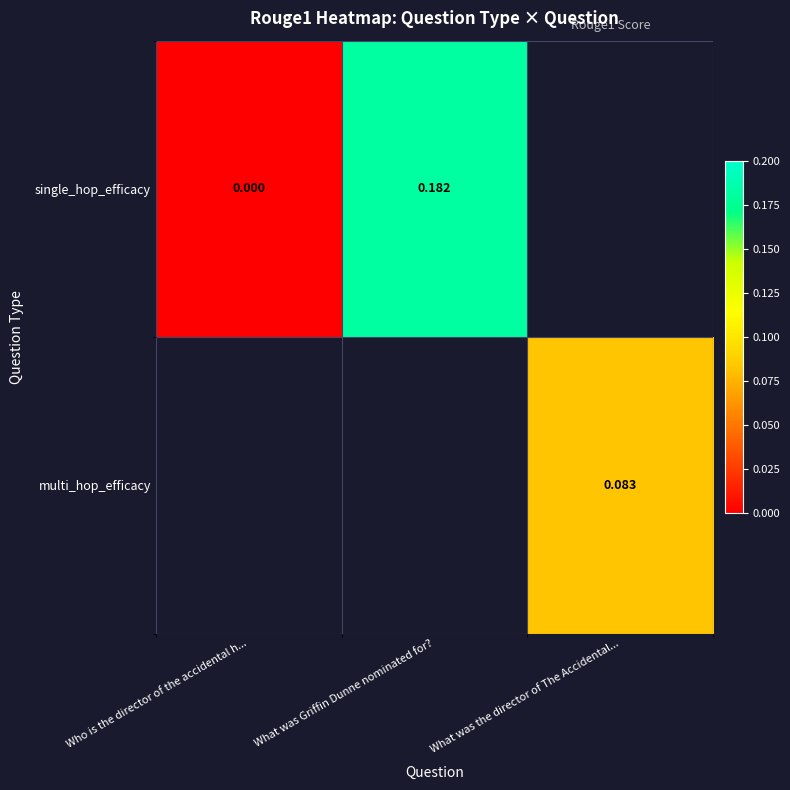

How many values in the single_hop_efficacy series exceed 0?

1